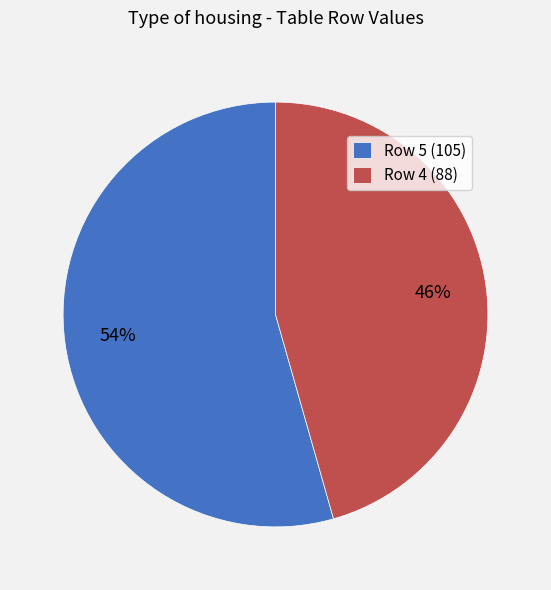

Which slice is the largest?

Row 5 (105)